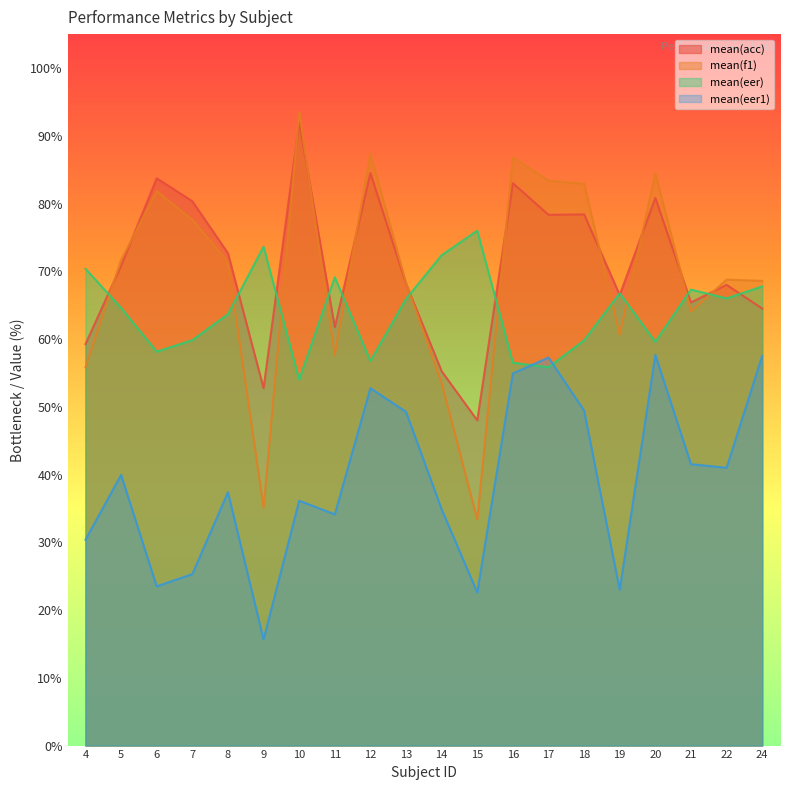

Rank the series at 7 from highest to lowest value.

mean(acc), mean(f1), mean(eer), mean(eer1)